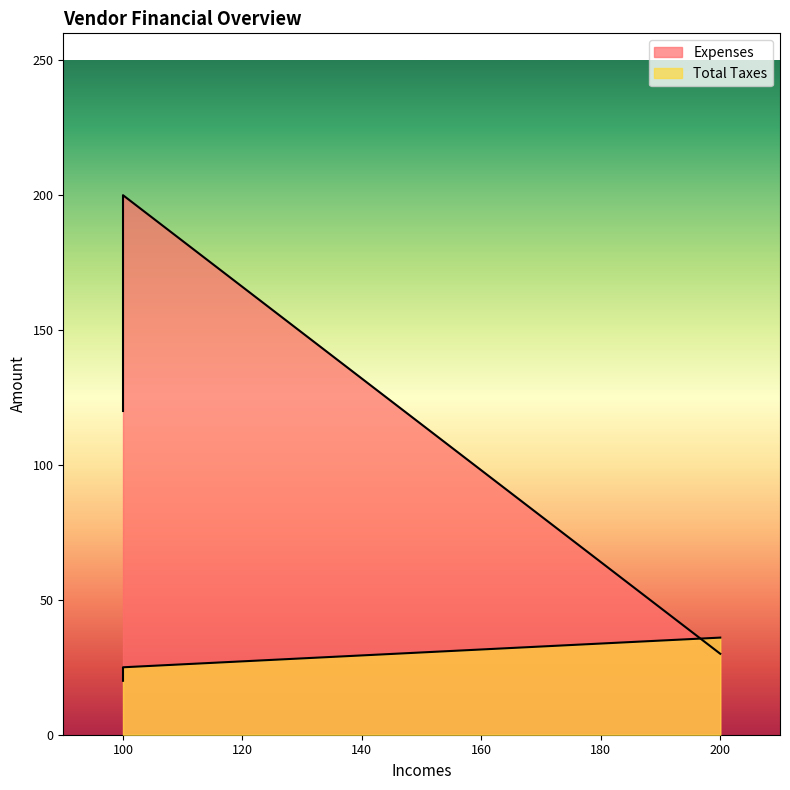

Count the Total Taxes values in the range 20 to 36.

3